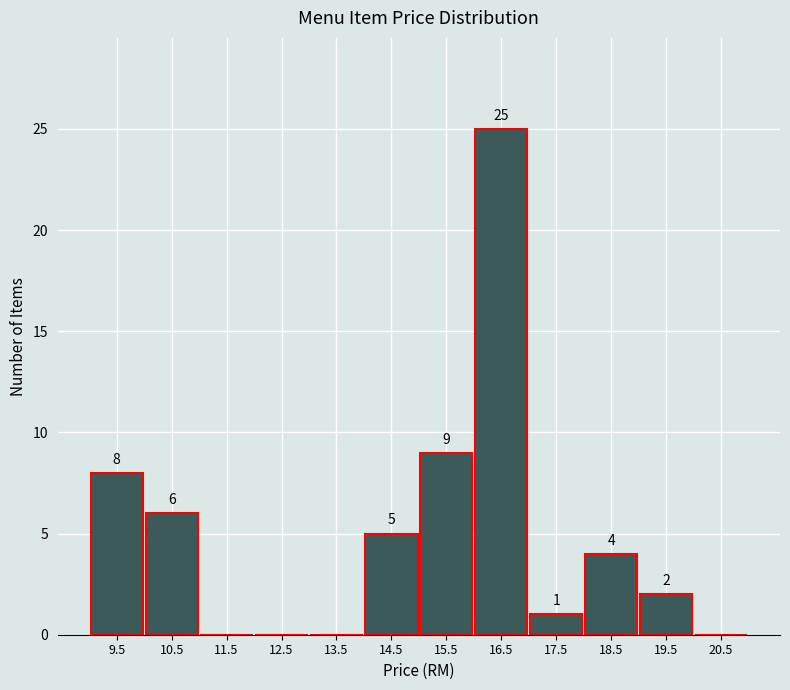

Which range on the x-axis has the tallest bar?

16 to 17